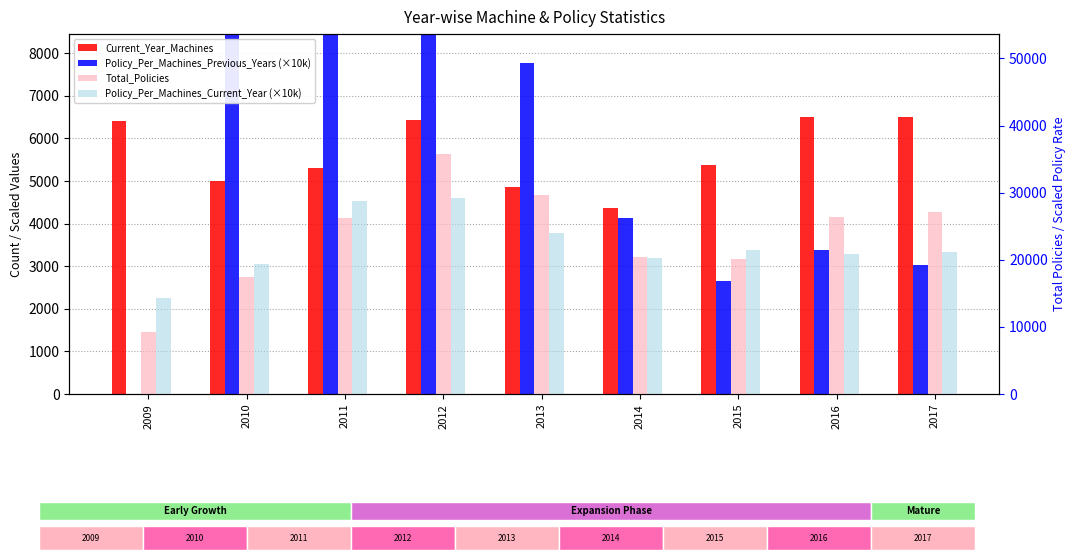

How many values in the Policy_Per_Machines_Previous_Years (×10k) series are below 4131?

4